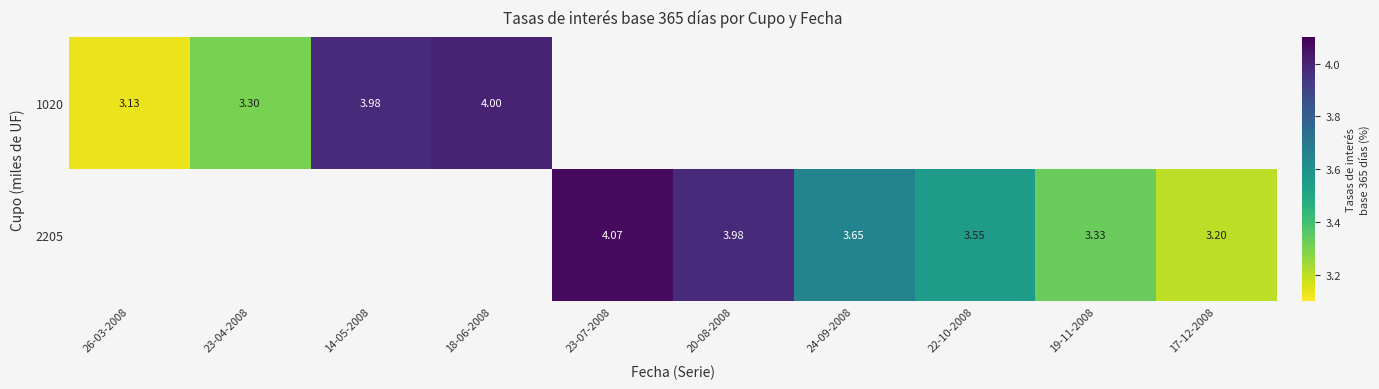

Is the value of 1020 at 26-03-2008 greater than the value of 2205 at 19-11-2008?

No